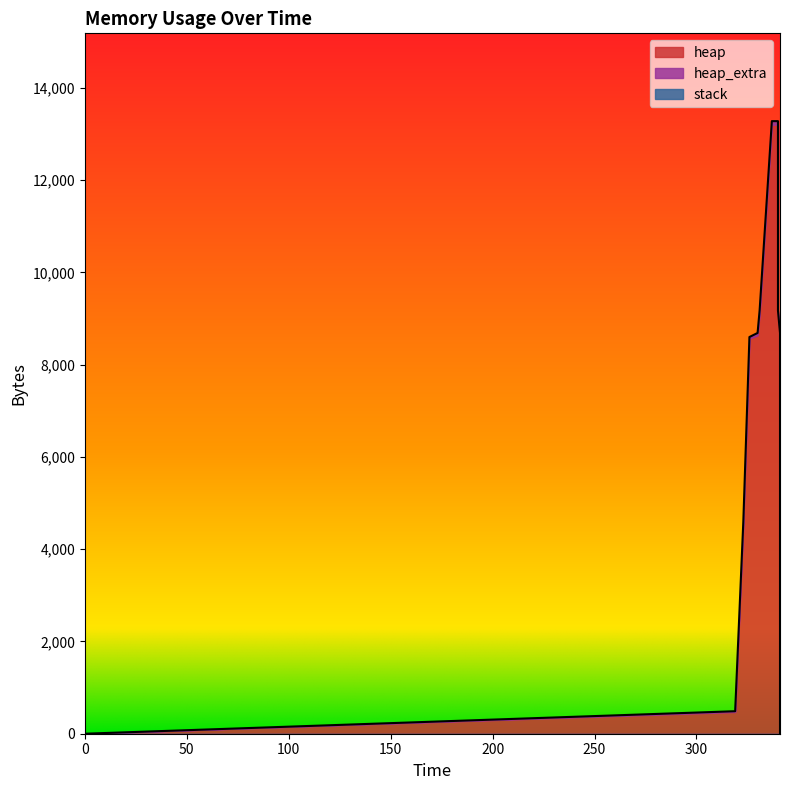

What are all the series names shown in the legend?

heap, heap_extra, stack